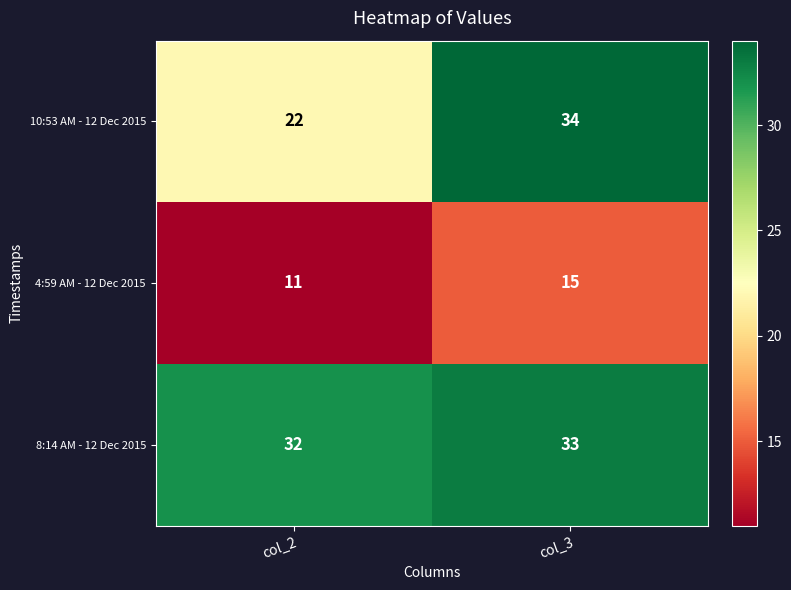

Which series has the largest total across all categories?

8:14 AM - 12 Dec 2015